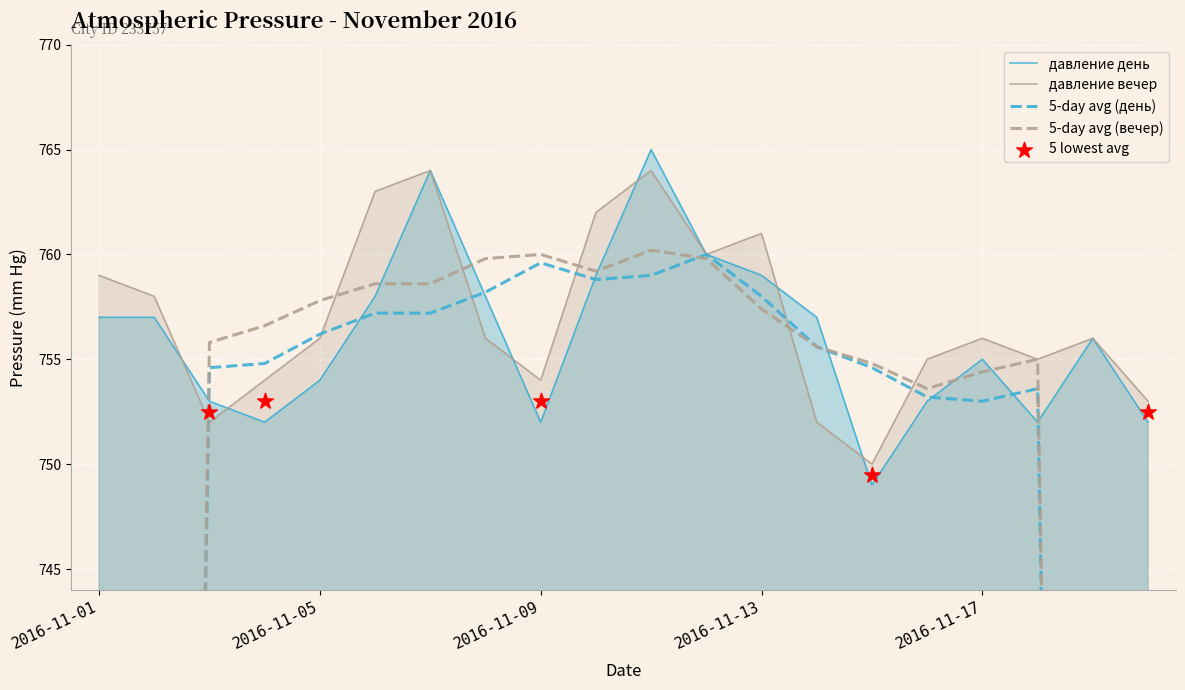

Which series contains the lowest Y value?

давление день